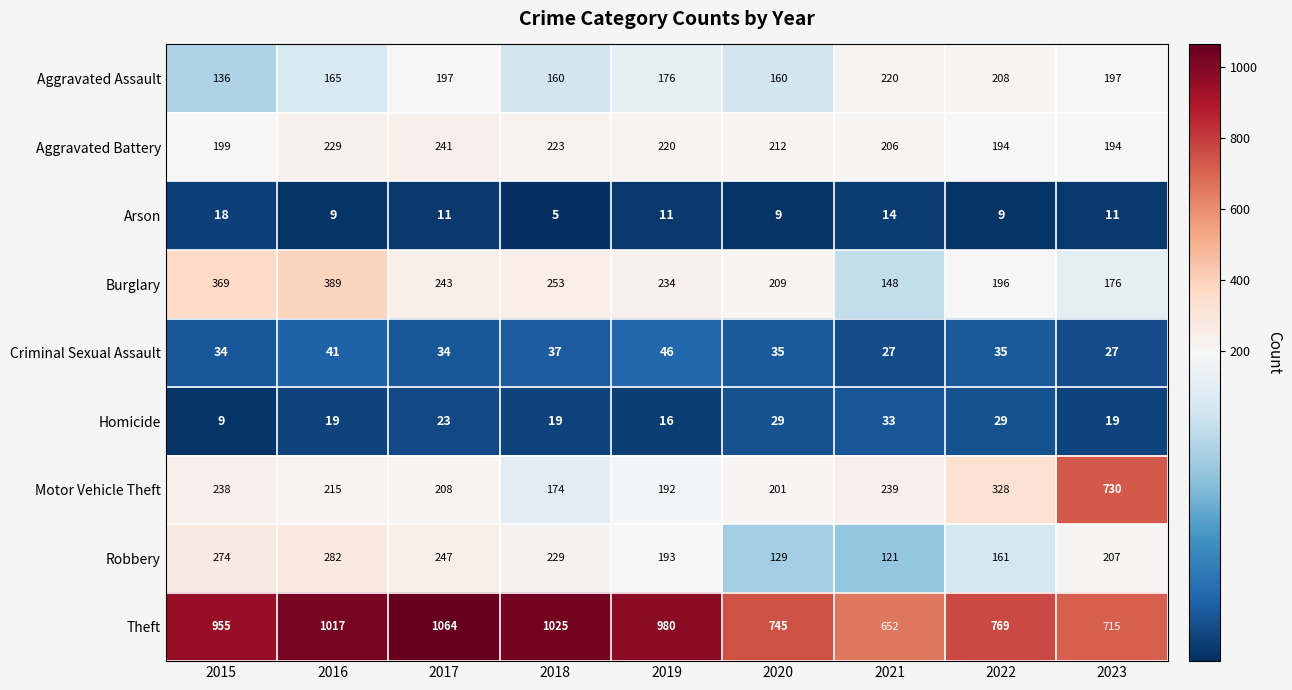

At which category is the sum across all series the highest?

2016